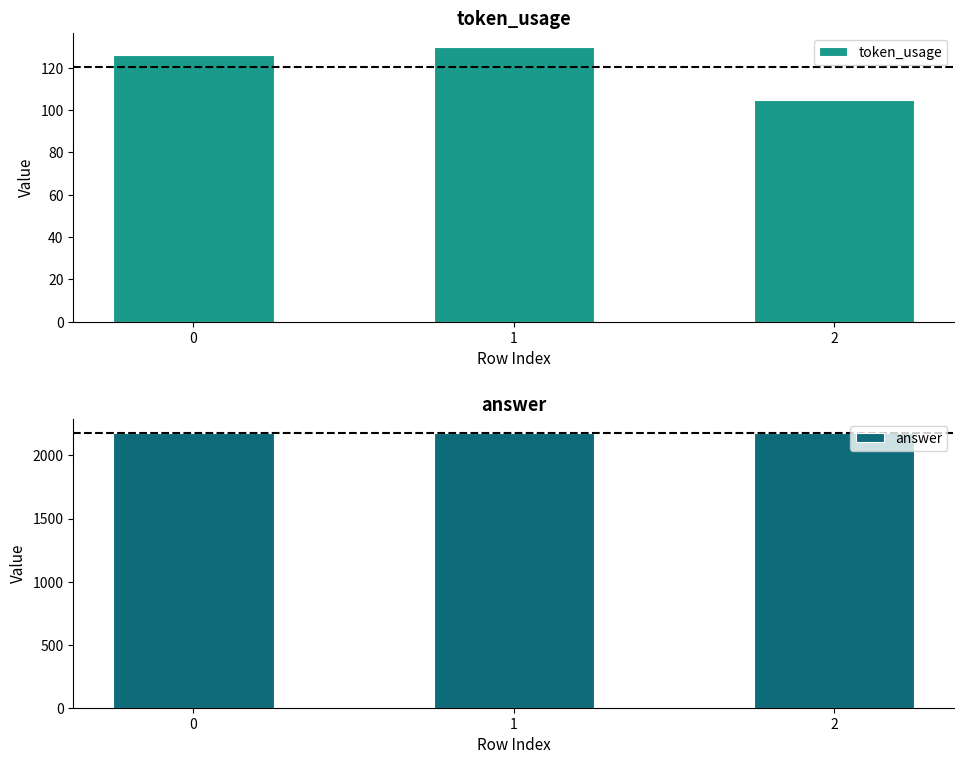

What is the smallest value displayed?

105